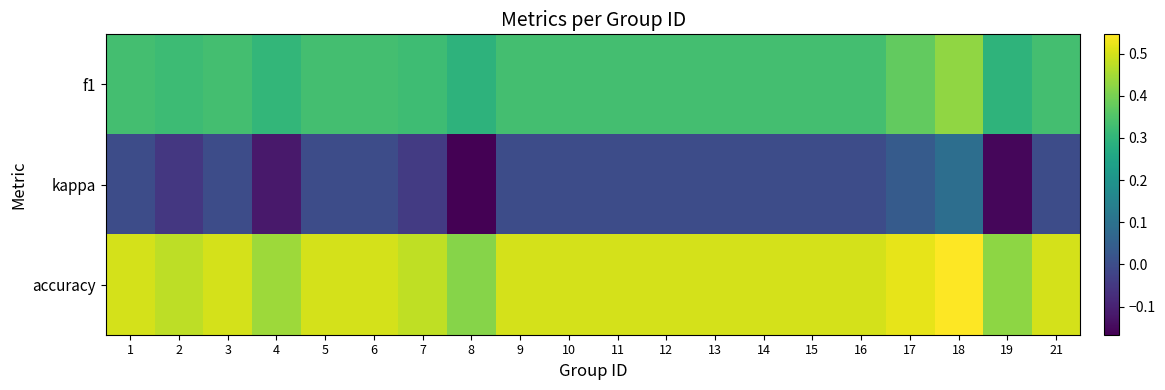

Reading left to right, what are all the values shown in this chart?

f1: 1=0.3	2=0.3	3=0.3	4=0.3	5=0.3	6=0.3	7=0.3	8=0.3	9=0.3	10=0.3	11=0.3	12=0.3	13=0.3	14=0.3	15=0.3	16=0.3	17=0.4	18=0.4	19=0.3	21=0.3
kappa: 1=0.0	2=-0.1	3=0.0	4=-0.1	5=0.0	6=0.0	7=-0.0	8=-0.2	9=0.0	10=0.0	11=0.0	12=0.0	13=0.0	14=0.0	15=0.0	16=0.0	17=0.0	18=0.1	19=-0.2	21=0.0
accuracy: 1=0.5	2=0.5	3=0.5	4=0.4	5=0.5	6=0.5	7=0.5	8=0.4	9=0.5	10=0.5	11=0.5	12=0.5	13=0.5	14=0.5	15=0.5	16=0.5	17=0.5	18=0.5	19=0.4	21=0.5